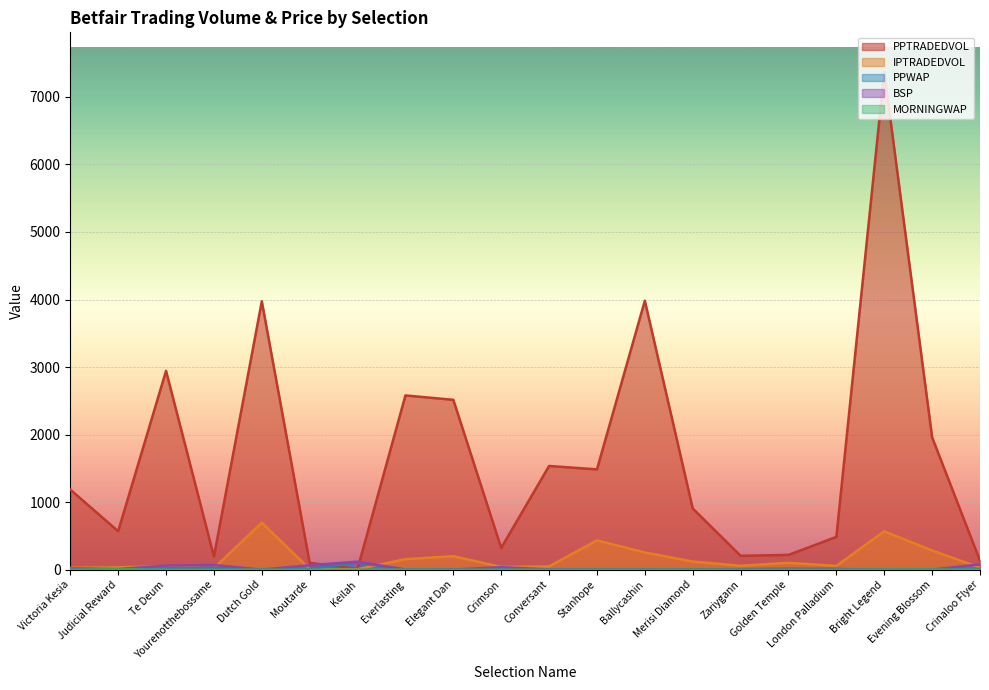

Which has a higher value, Conversant or Bright Legend?

Bright Legend